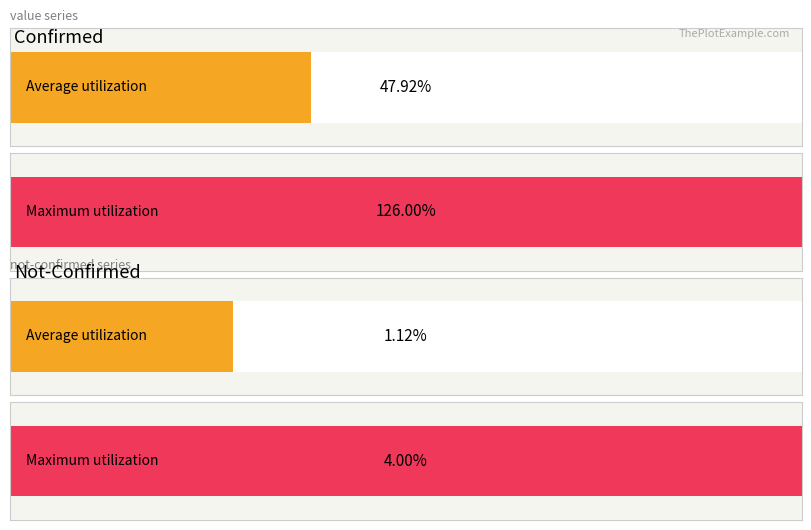

Rank the series by their average value, from highest to lowest.

value, not-confirmed